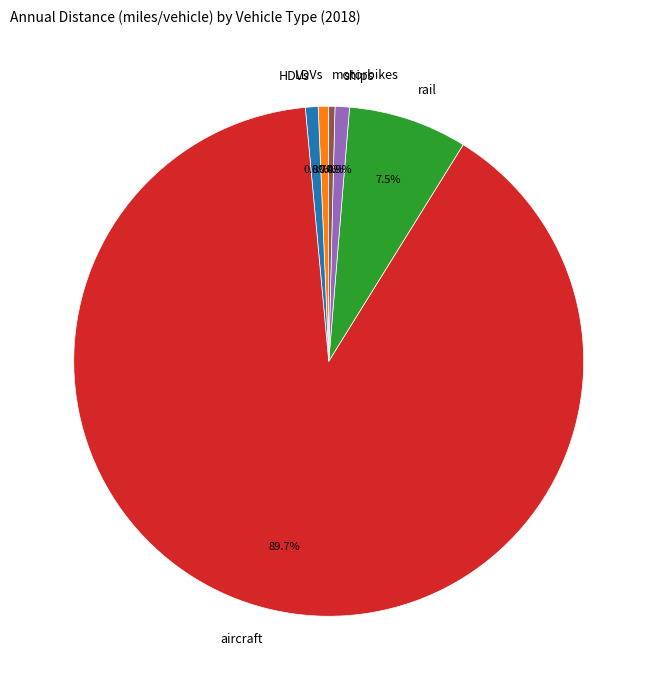

The aircraft slice represents 99% of the pie. True or false?

False